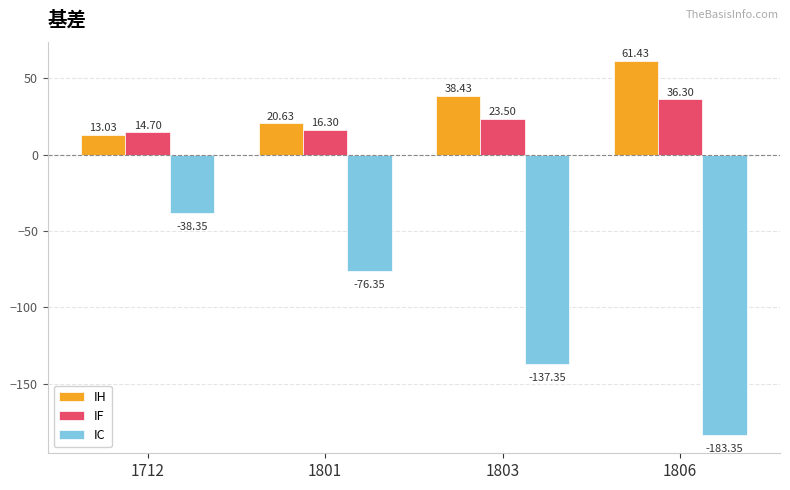

At which label does IC reach its peak?

1712